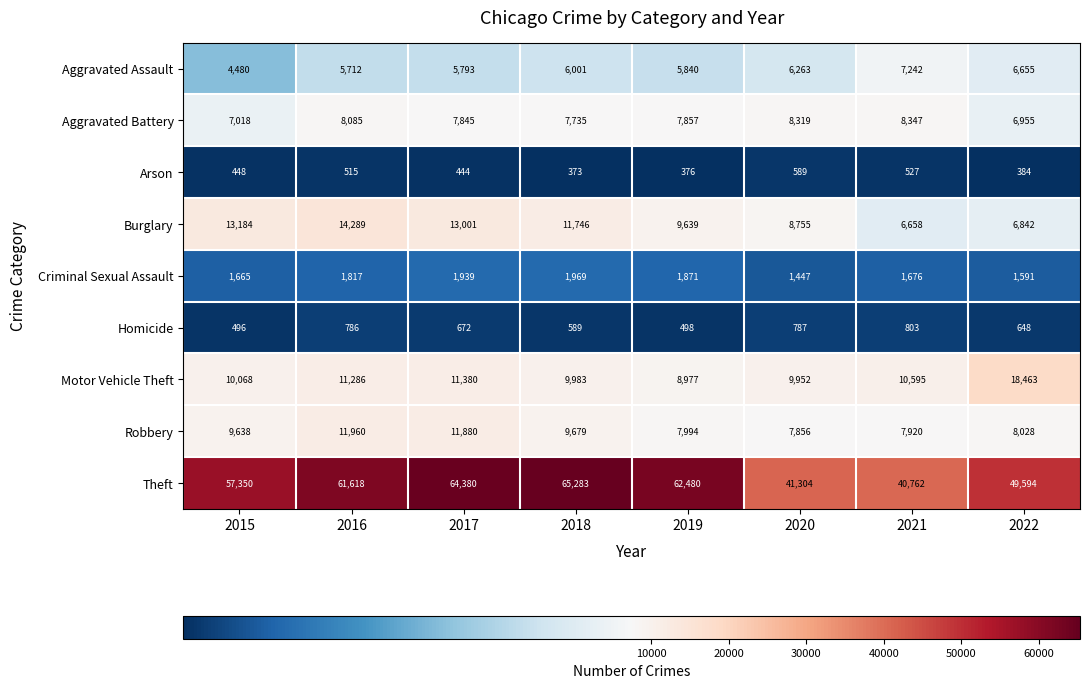

How many data points does each series have?

8